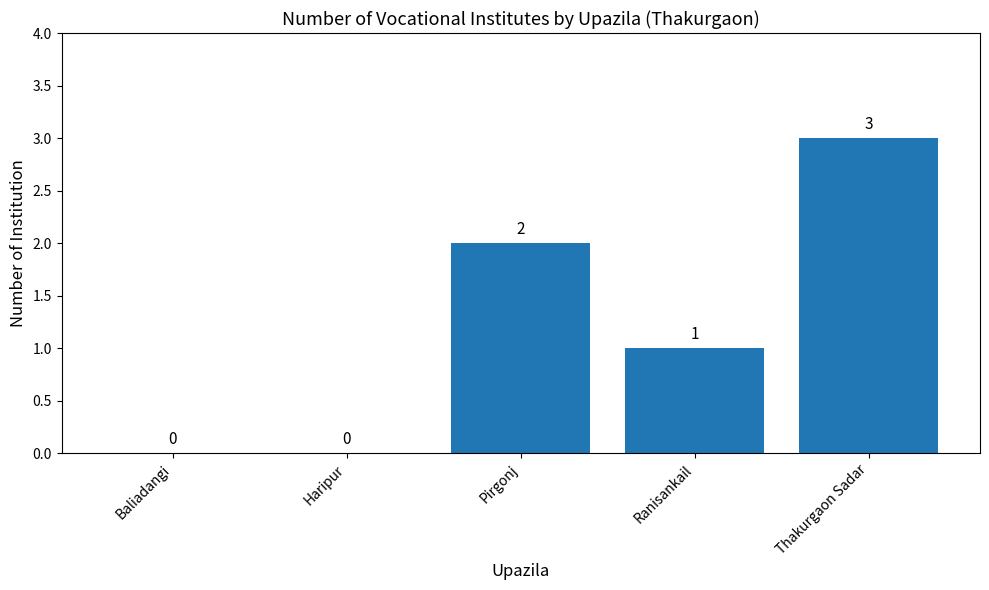

At which label does the data first exceed 1?

Pirgonj